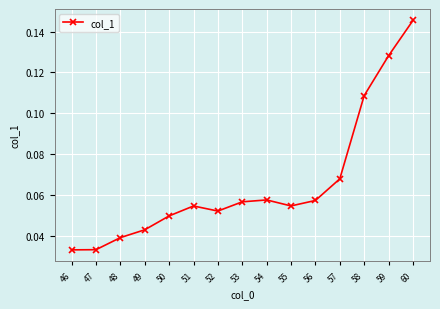

Count the values in the range 0 to 1.

15